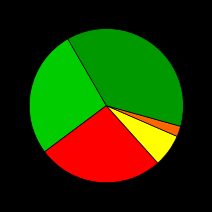

Is there any slice that represents more than half of the pie?

No